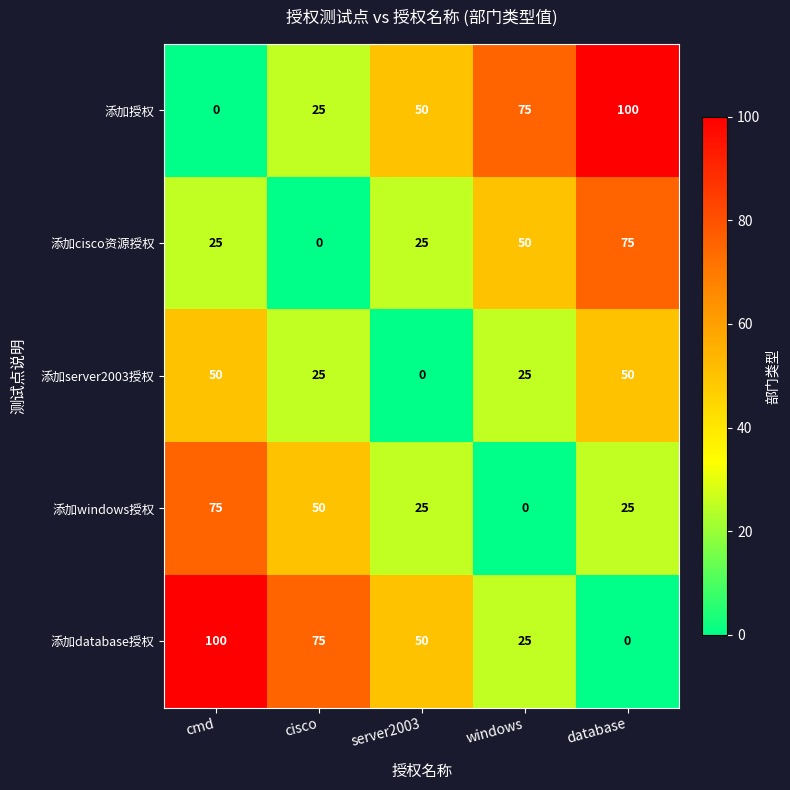

What is the spread (max minus min) of values at cisco?

75